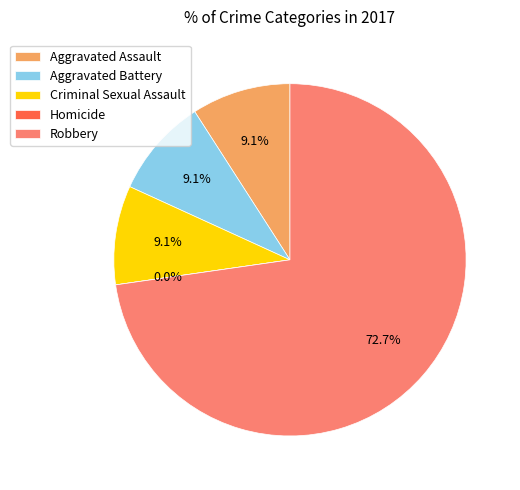

Does Aggravated Battery account for over 50% of the chart?

No